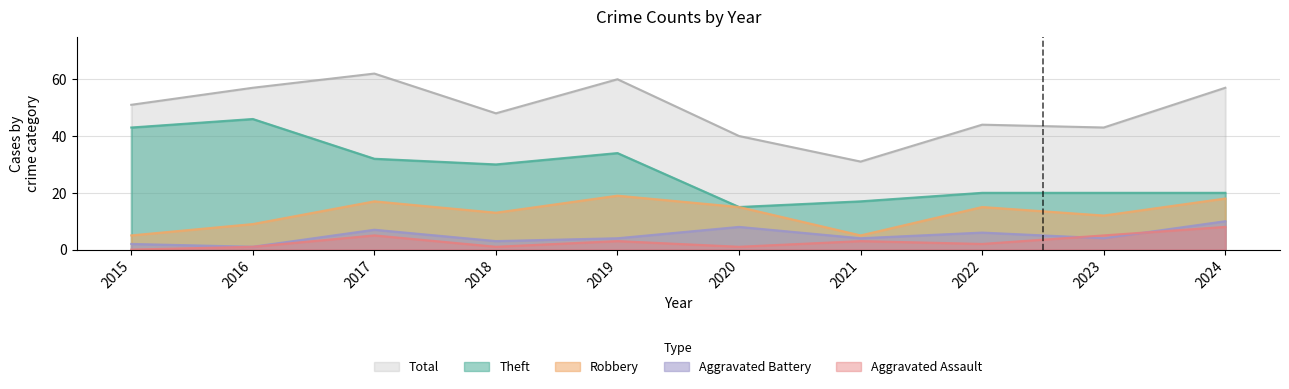

Reading right to left, extract all data points from this chart.

Theft: 20	20	20	17	15	34	30	32	46	43
Robbery: 18	12	15	5	15	19	13	17	9	5
Aggravated Battery: 10	4	6	4	8	4	3	7	1	2
Aggravated Assault: 8	5	2	3	1	3	1	5	1	0
Total: 57	43	44	31	40	60	48	62	57	51